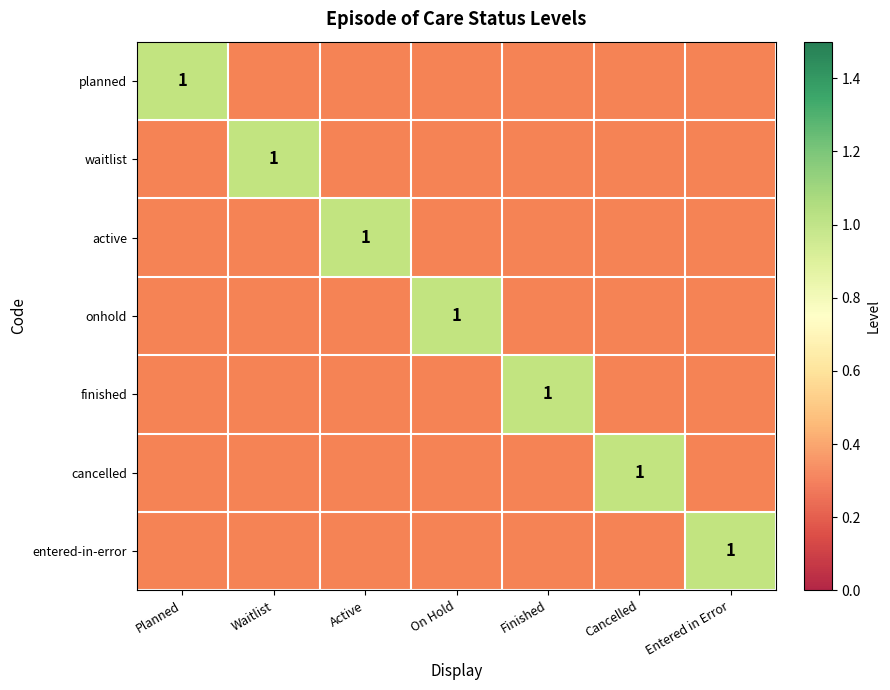

Rank the categories by planned value from lowest to highest.

Waitlist, Active, On Hold, Finished, Cancelled, Entered in Error, Planned